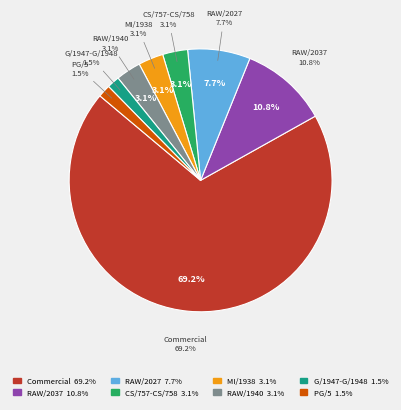

Count the number of slices in the pie.

8